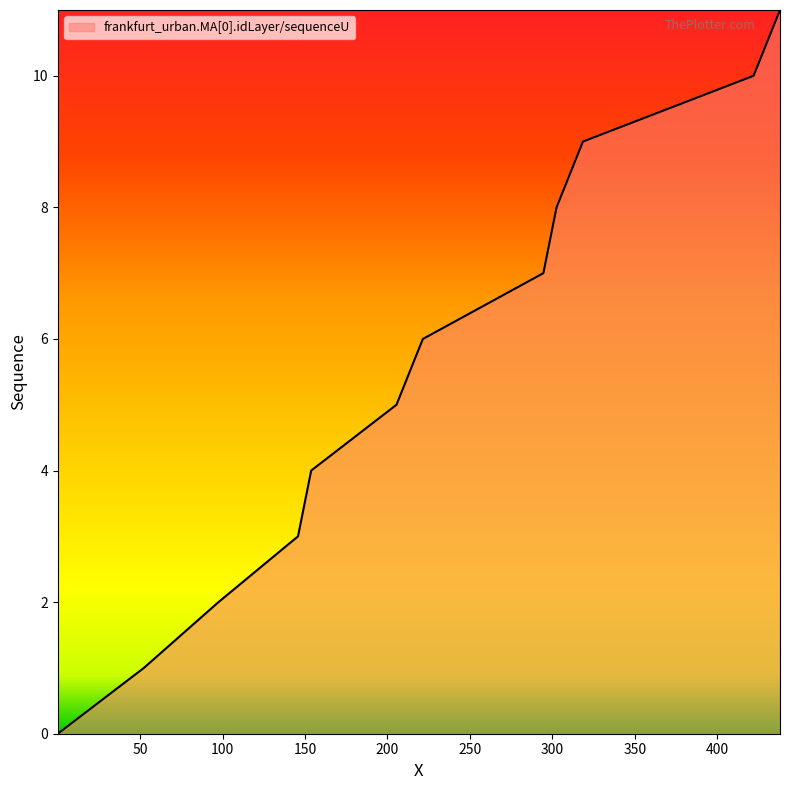

What is the difference between the maximum and minimum values?

11